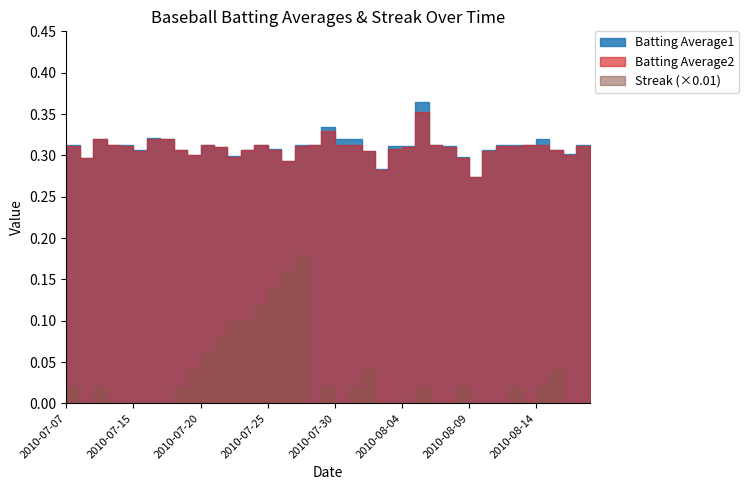

Is the value of Streak at 2010-07-26 greater than the value of Batting Average1 at 2010-08-11?

Yes